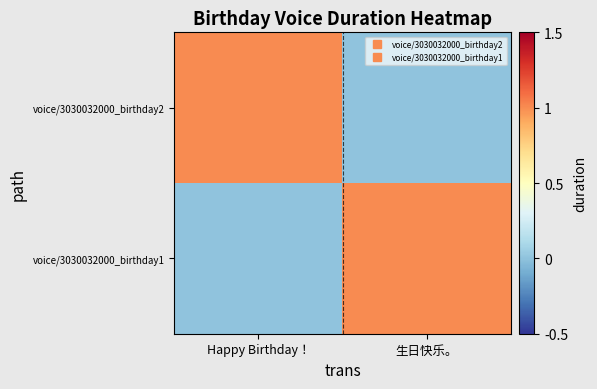

Reading left to right, transcribe all the data shown in this chart.

voice/3030032000_birthday2: Happy Birthday！=1	生日快乐。=0
voice/3030032000_birthday1: Happy Birthday！=0	生日快乐。=1